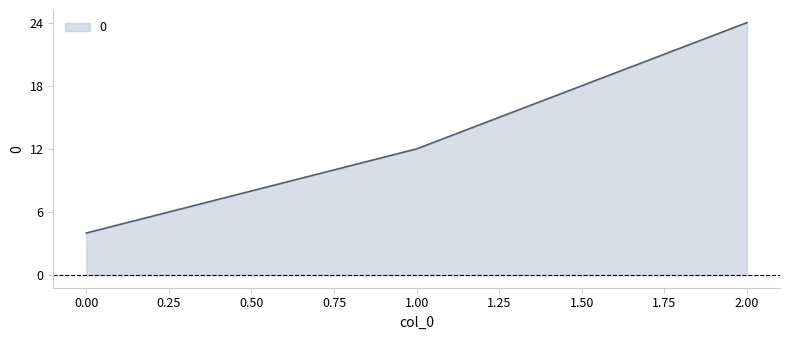

At which label is the value closest to 14?

1.00